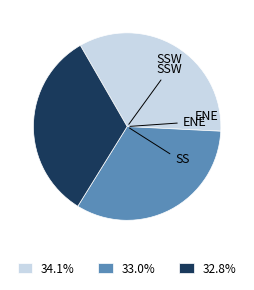

Does 33.0% represent more than half of the total?

No